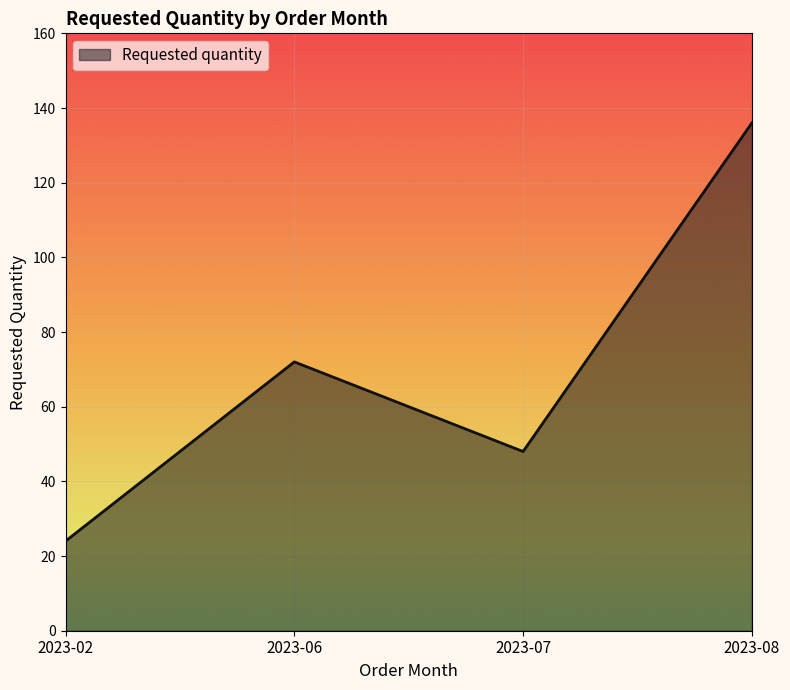

Is it true that the value at 2023-06 is 19?

False